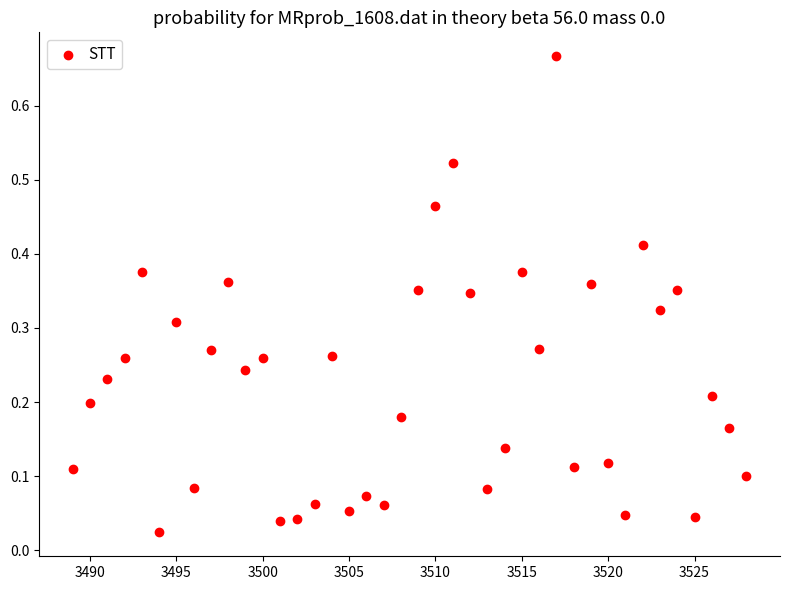

What is the range of Y values (max minus min)?

0.6